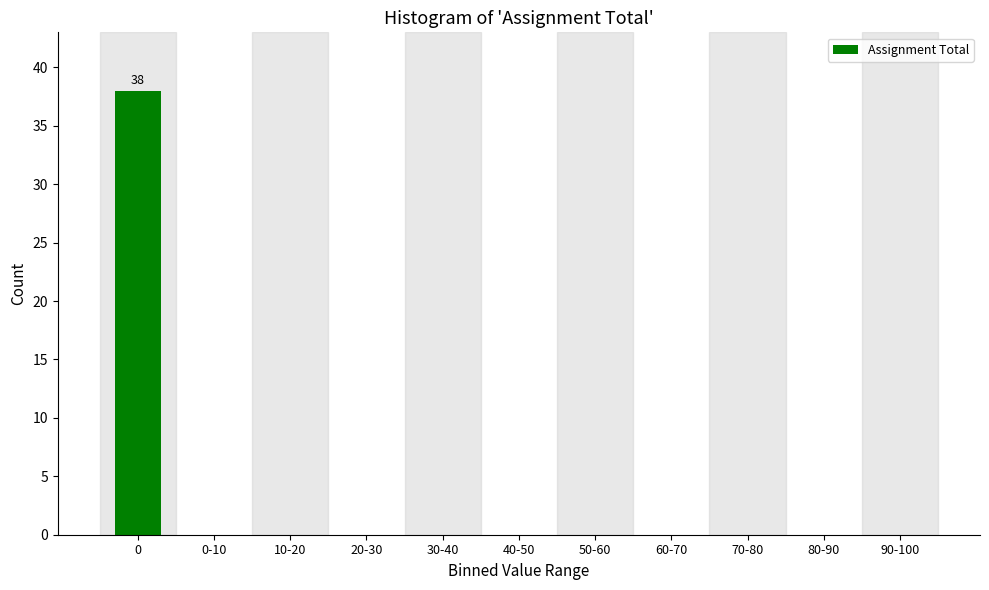

Reading left to right, transcribe all the data shown in this chart.

0=38	0-10=0	10-20=0	20-30=0	30-40=0	40-50=0	50-60=0	60-70=0	70-80=0	80-90=0	90-100=0